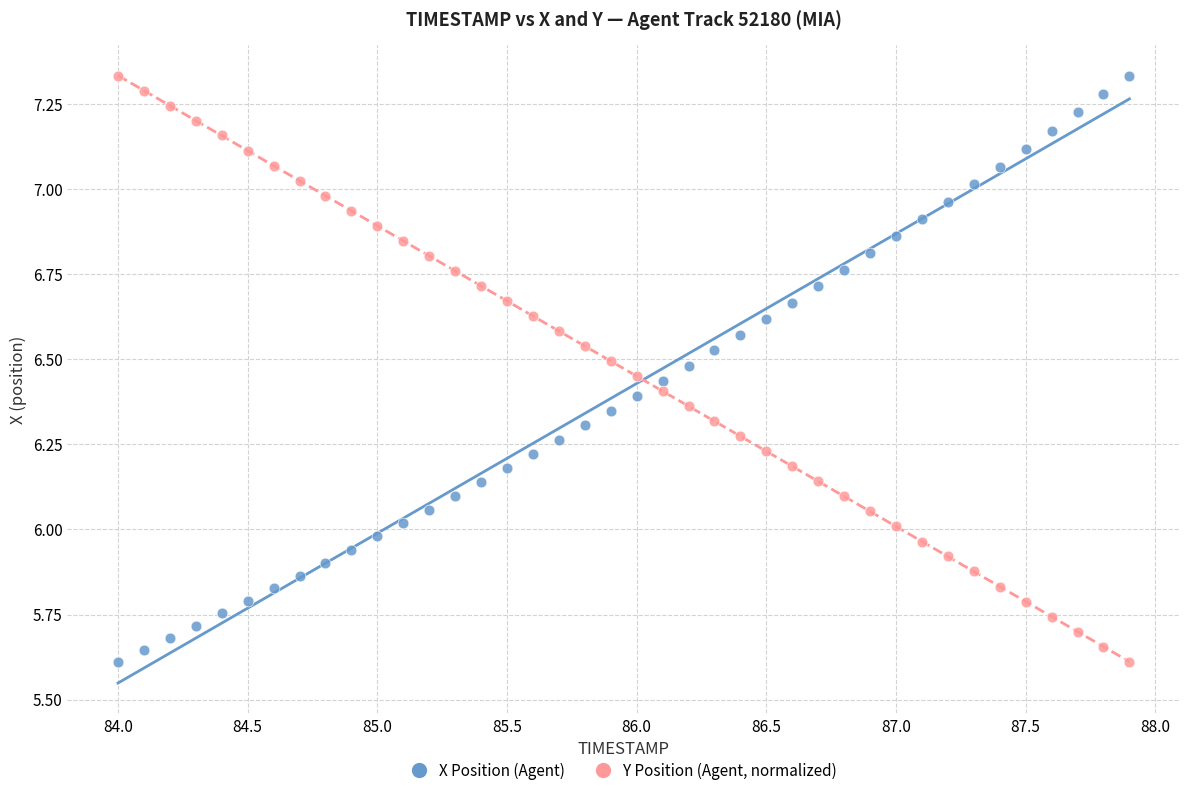

Across all data points, what is the range of Y values (max minus min)?

1.7